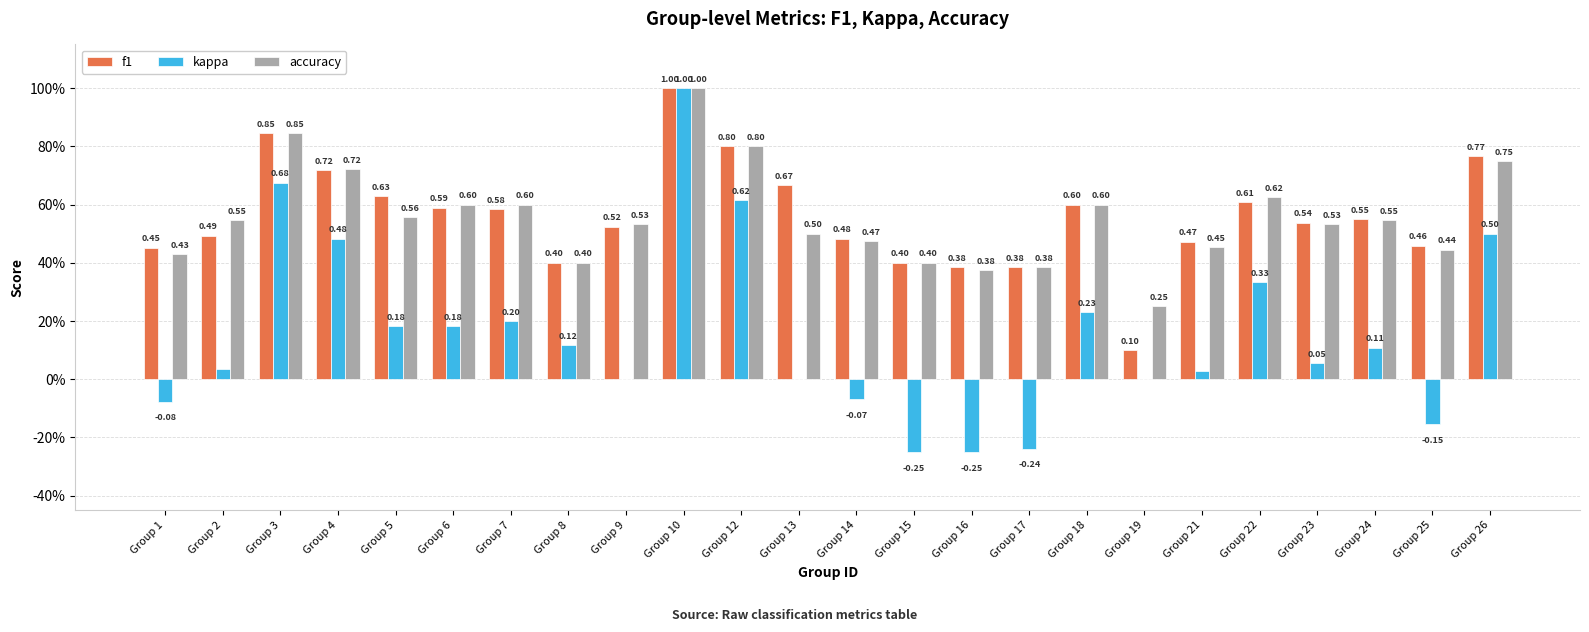

Is the value of accuracy at Group 12 greater than the value of f1 at Group 19?

Yes